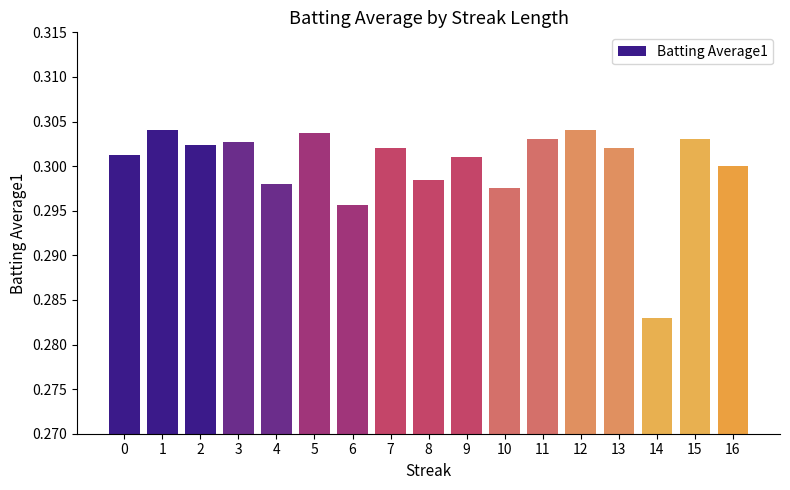

Which category has the lowest value across all series?

14